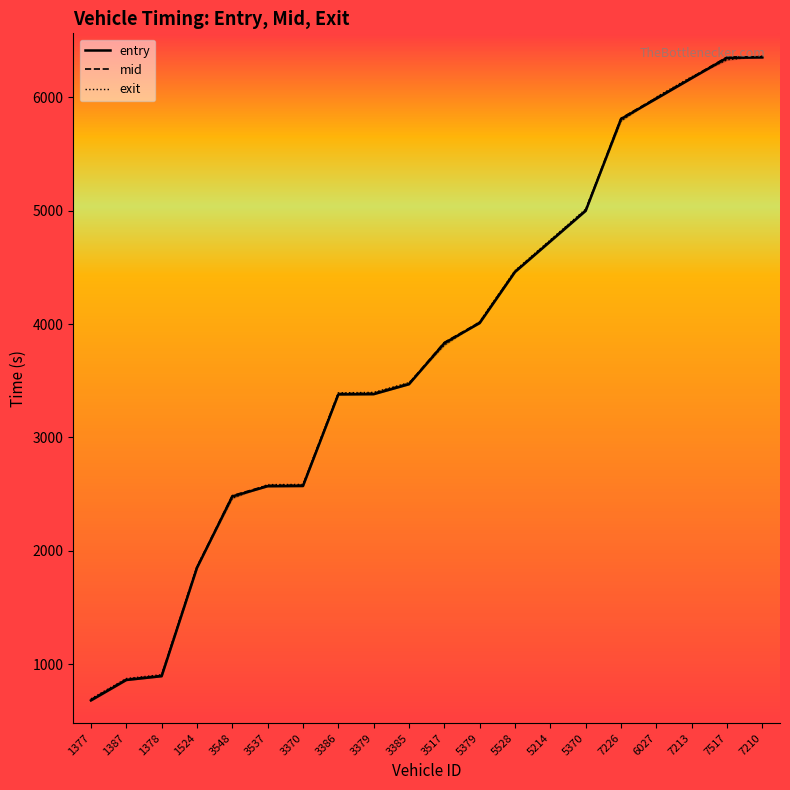

Which label corresponds to the smallest value in the chart?

1377